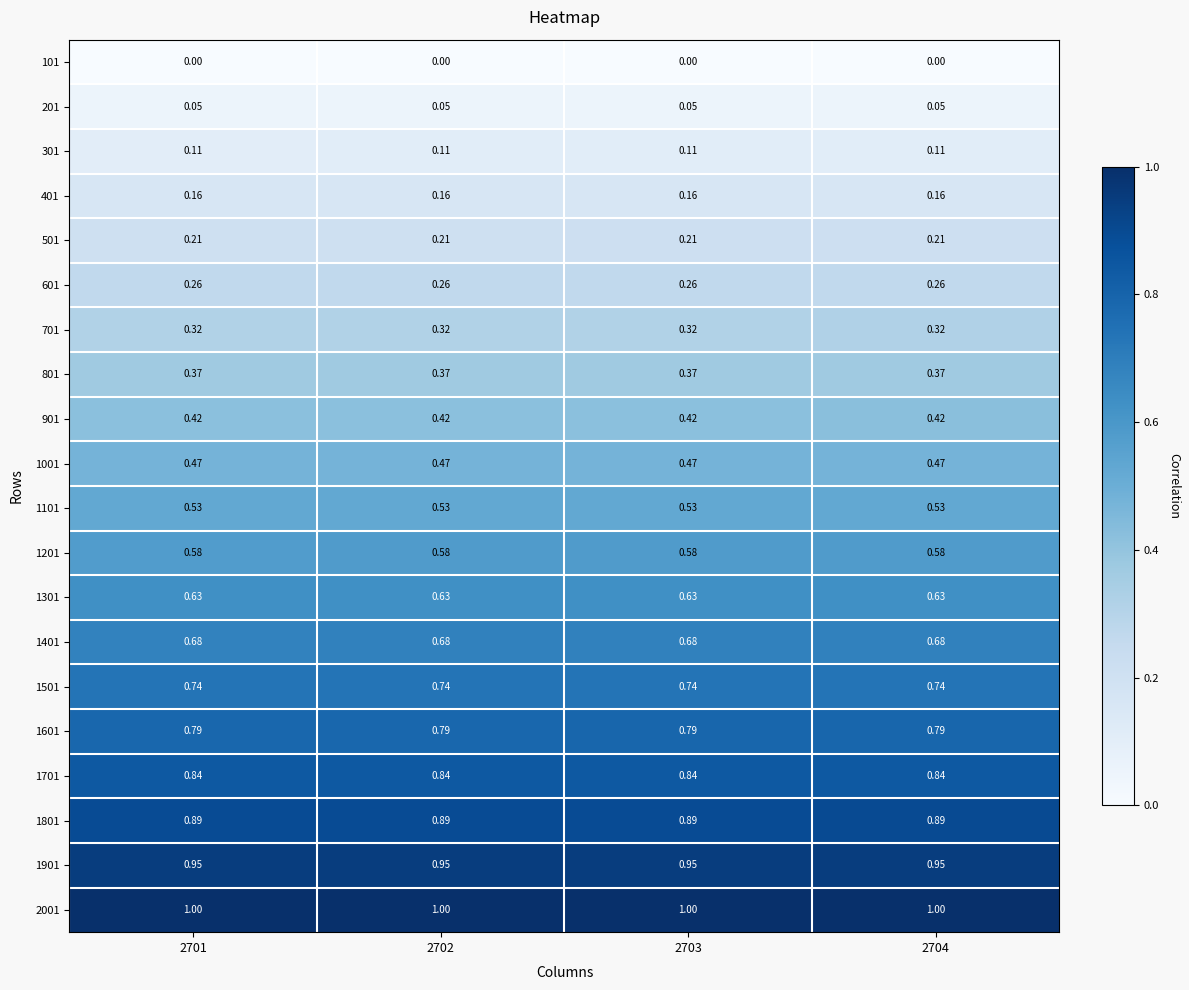

What is the maximum value shown in the chart?

1.0